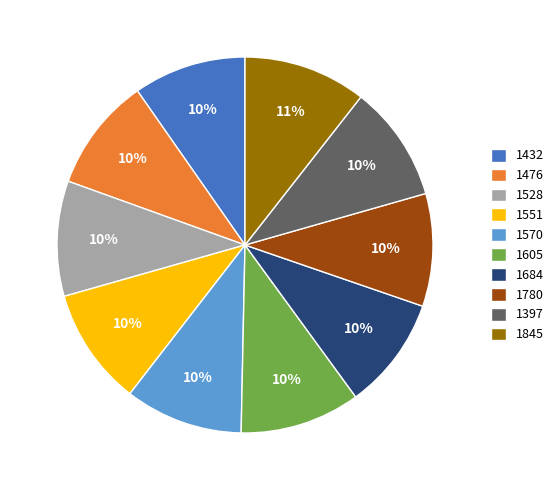

Approximately how many times larger is the value at 1432 compared to 1570?

1.0